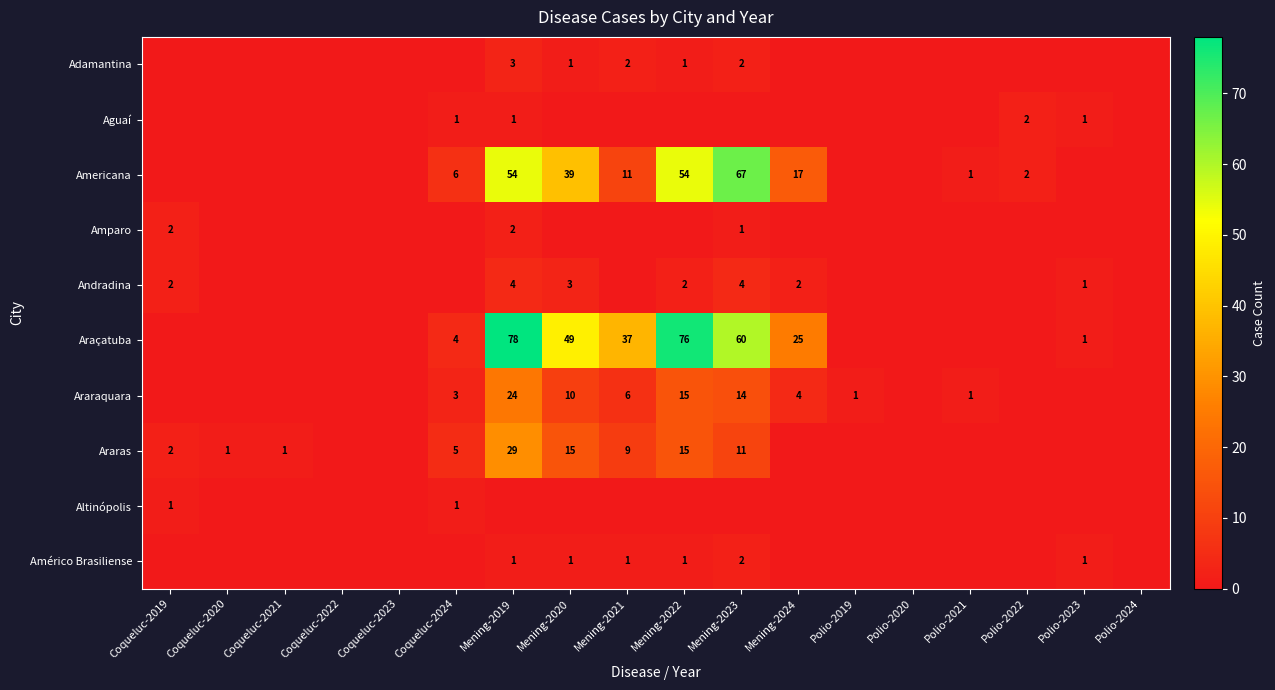

The Araçatuba series shows 49 at Mening-2020. True or false?

True